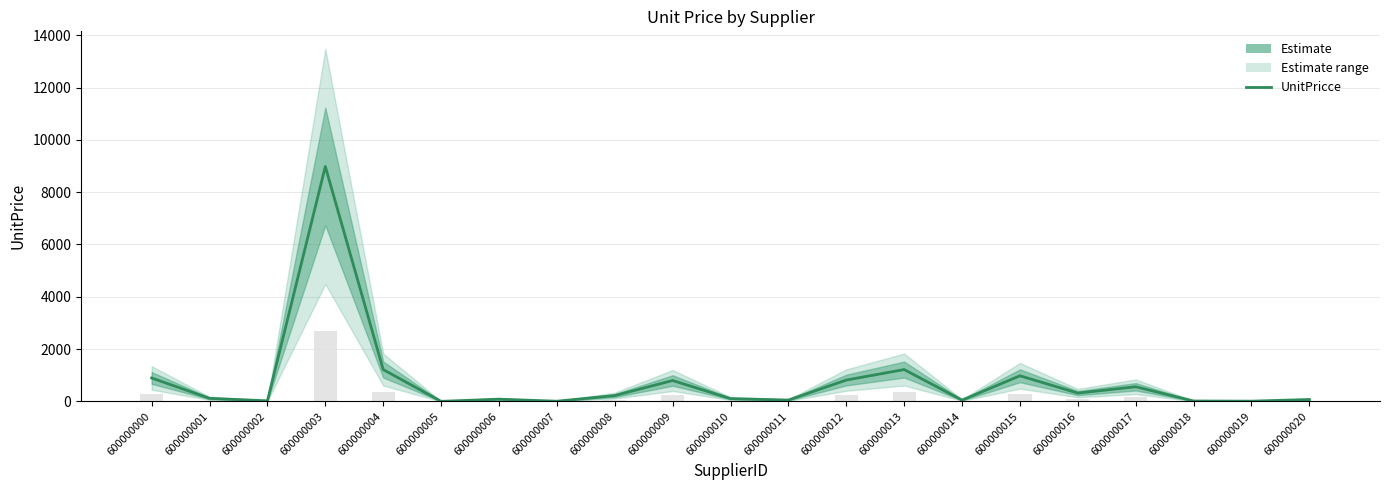

What is the smallest value displayed?

5.9